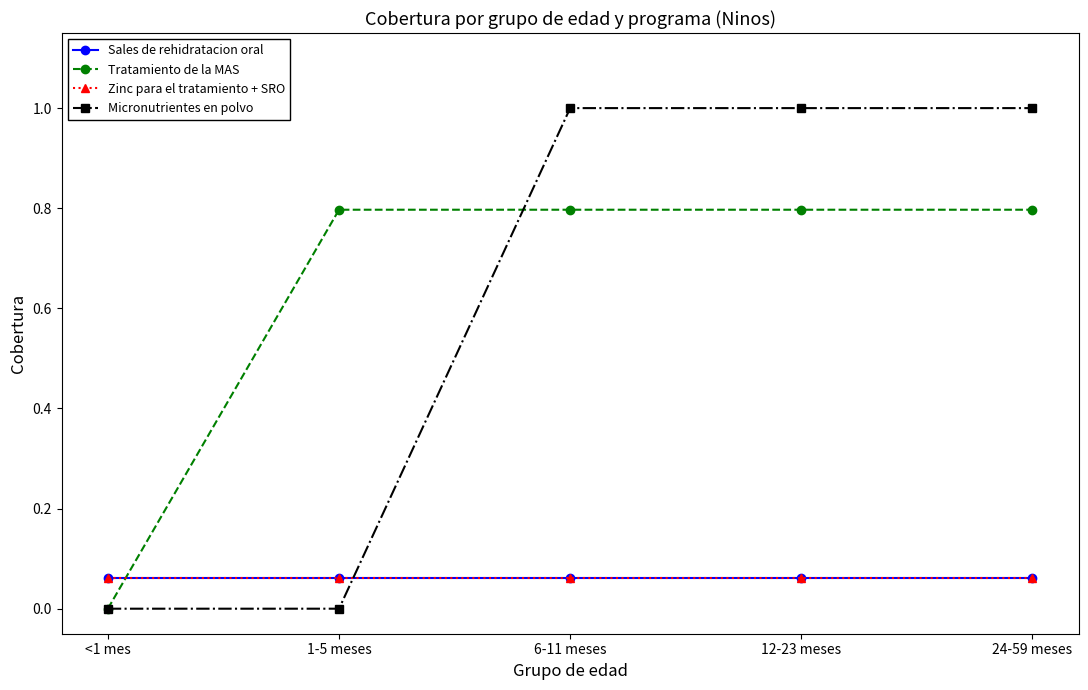

True or false: Zinc para el tratamiento + SRO and Sales de rehidratacion oral intersect in this chart.

False